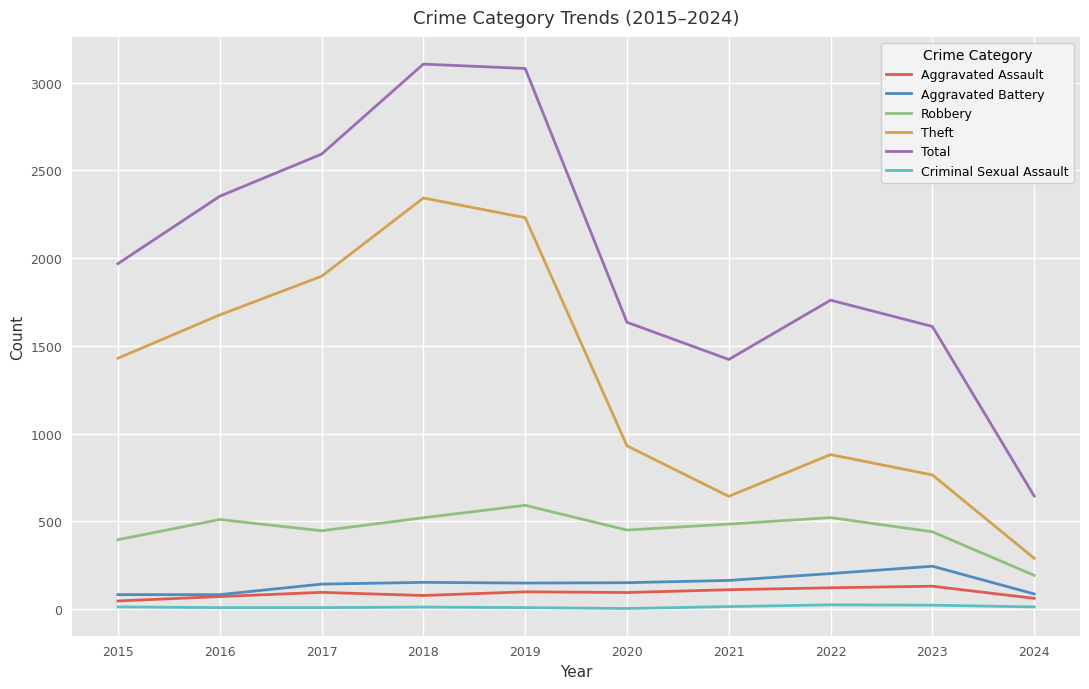

What is the minimum value for Aggravated Assault?

46